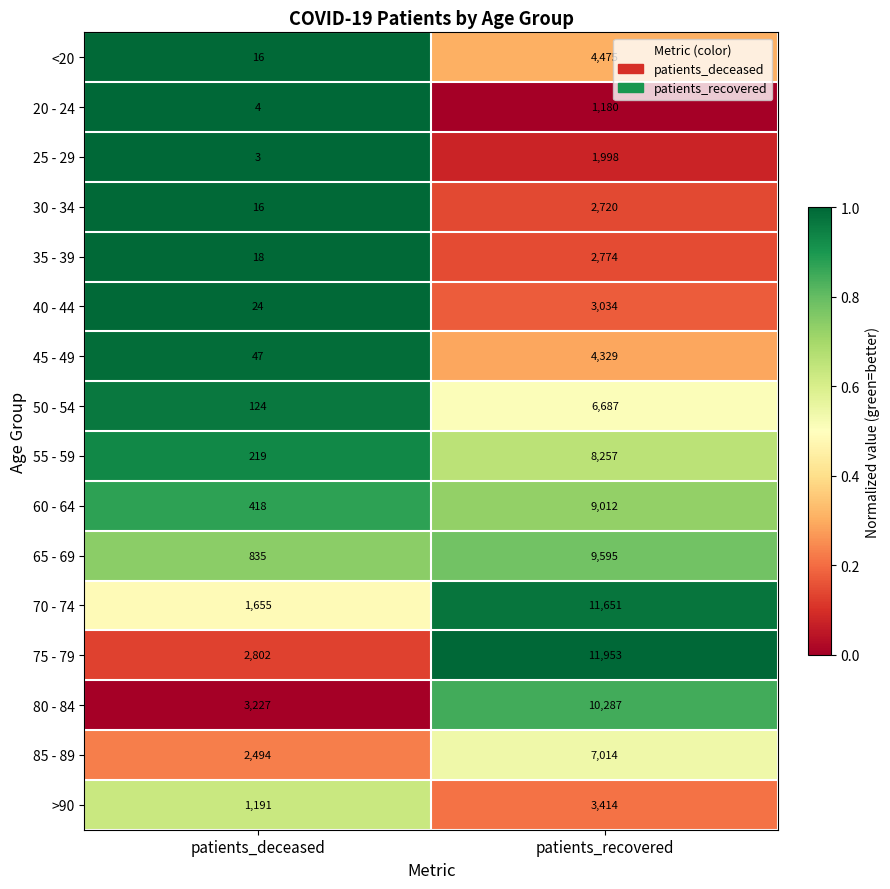

What is the difference between the 25 - 29 values at patients_deceased and patients_recovered?

1995